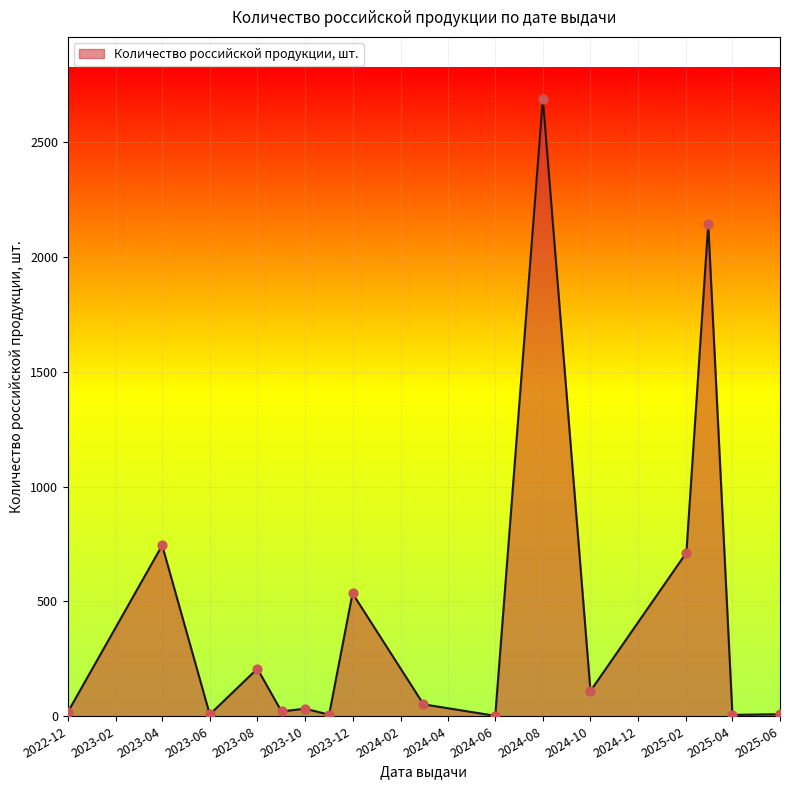

What is the difference between the maximum and minimum values?

2686